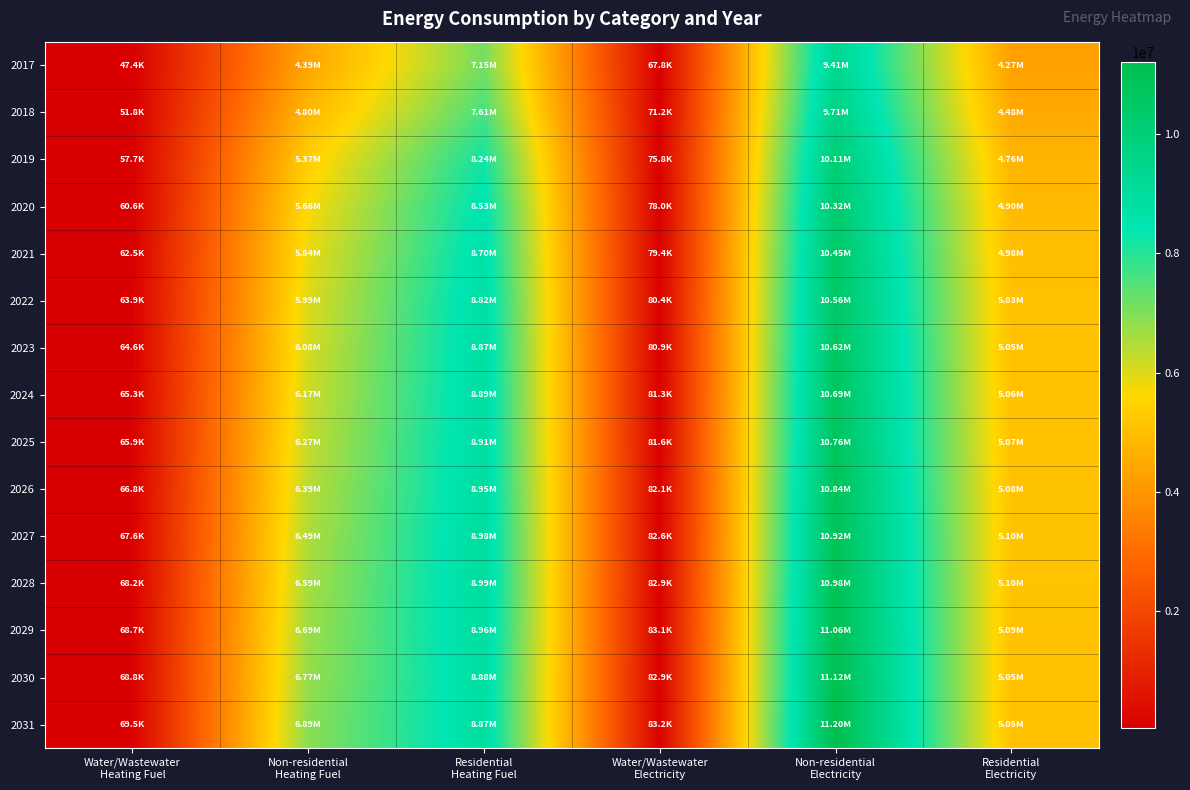

At which category is the sum across all series the highest?

Non-residential
Electricity